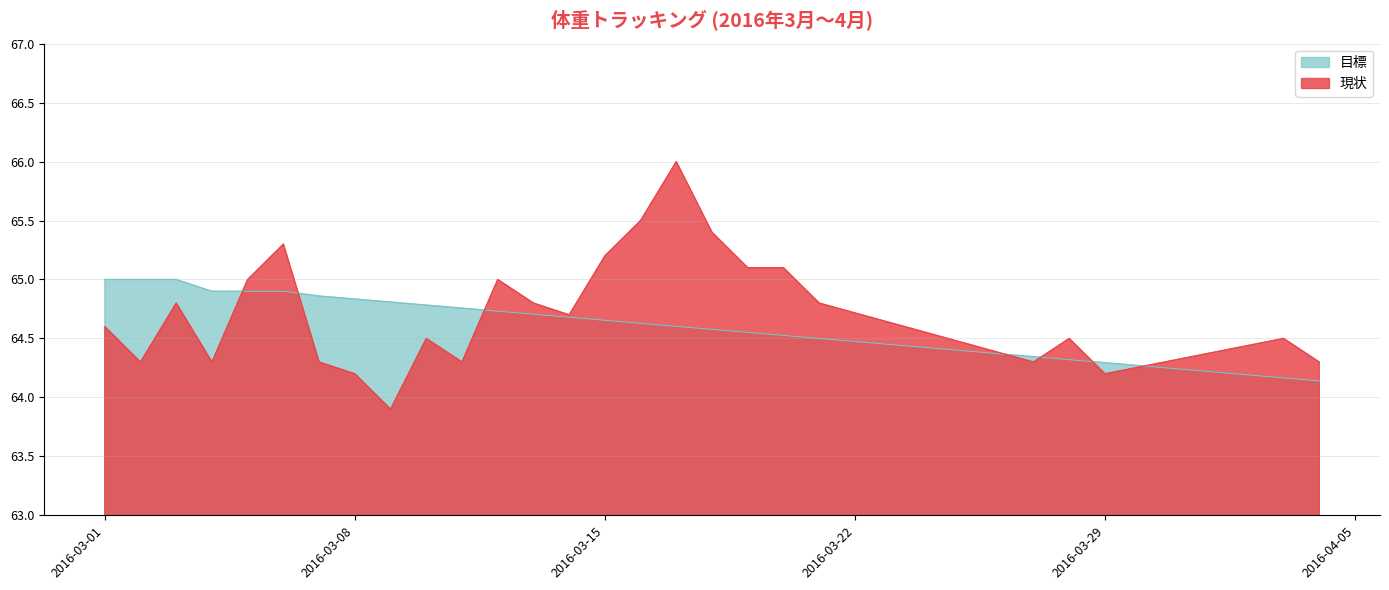

True or false: 現状 and 目標 intersect in this chart.

True